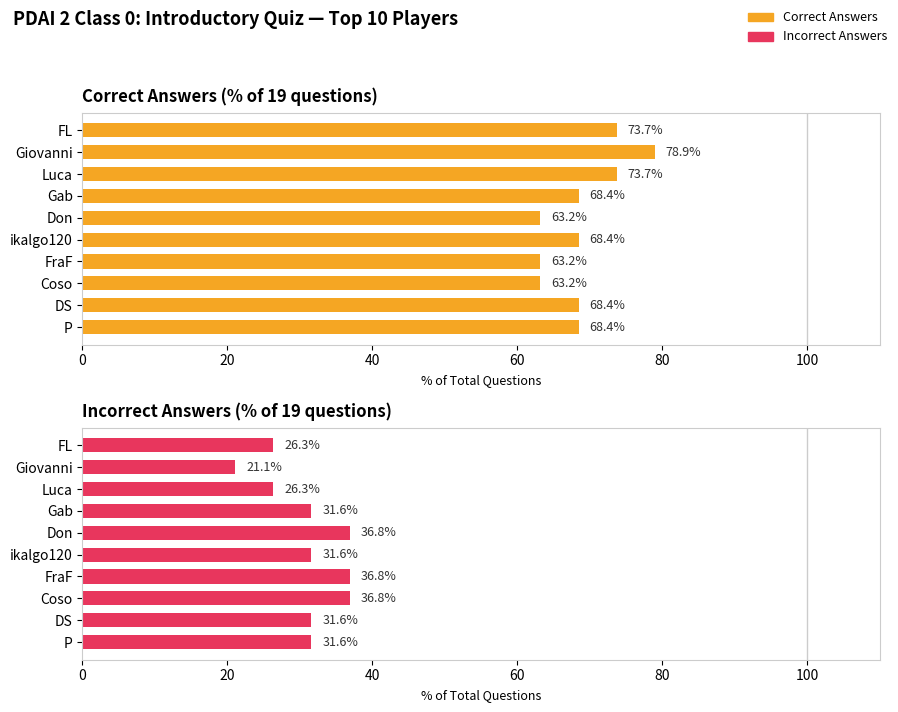

Between Coso and Luca, which is larger?

Luca